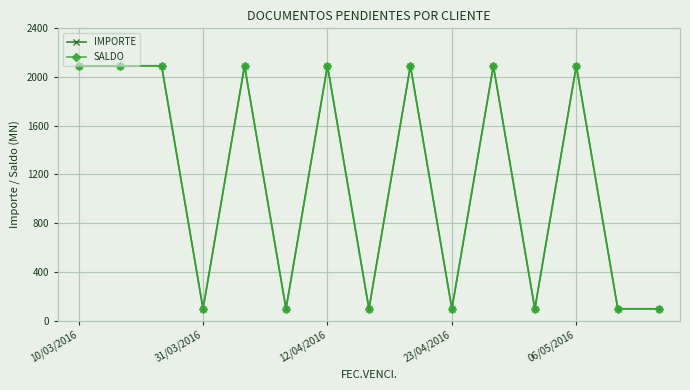

What is the sum of all SALDO values?

17419.8